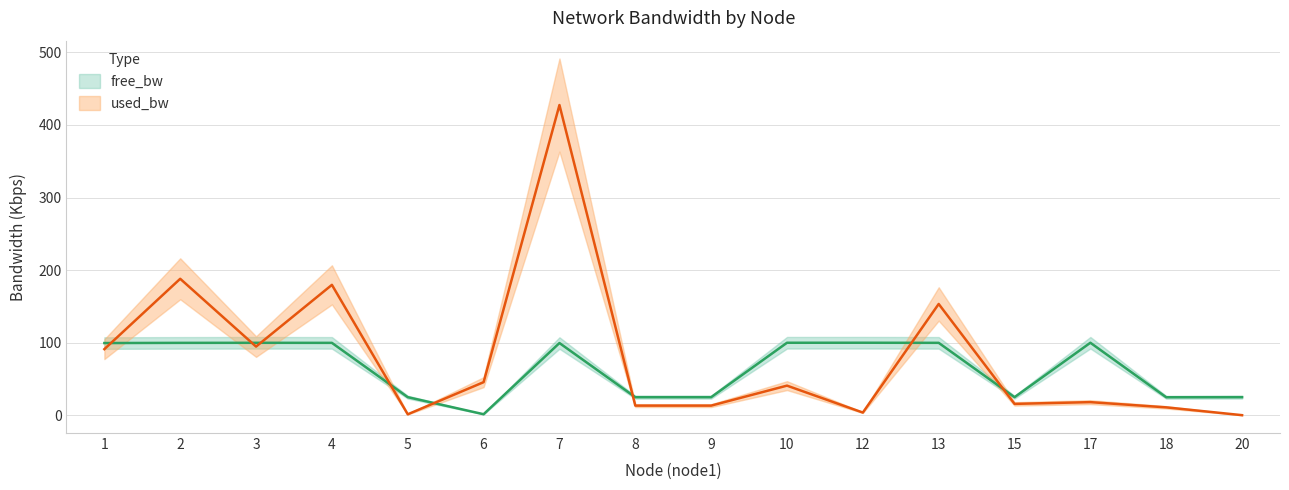

Is this an area chart (filled region under the line)?

No